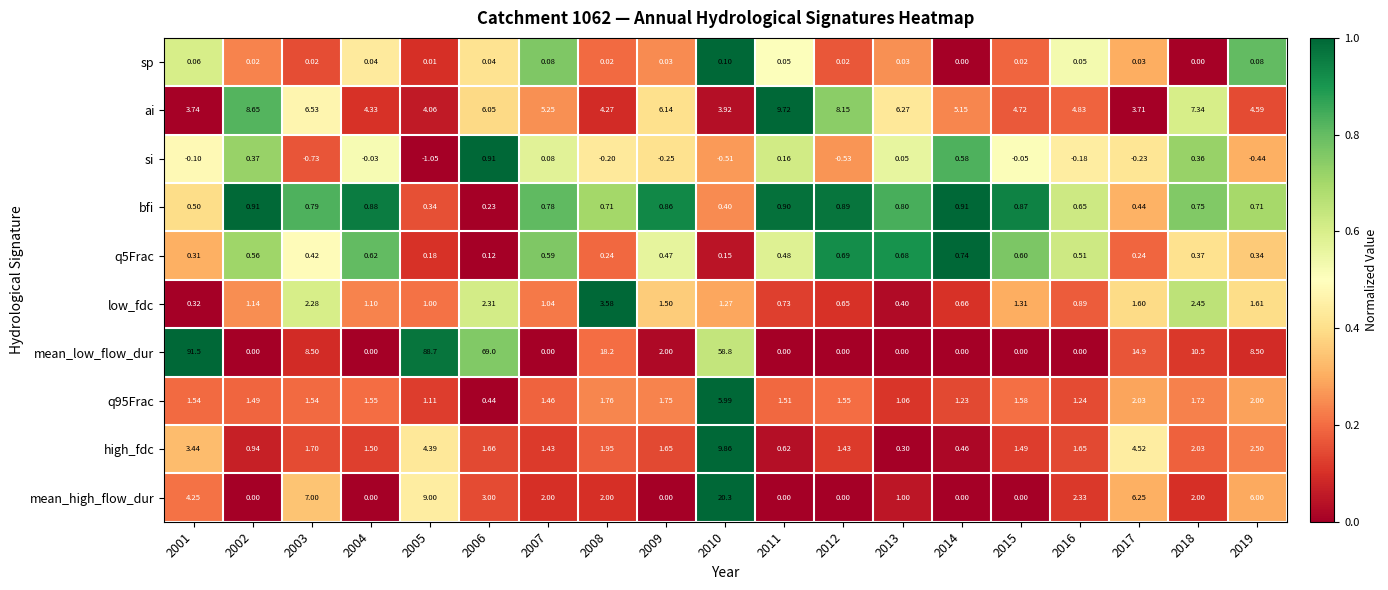

Which series changed the most between 2004 and 2019?

mean_low_flow_dur